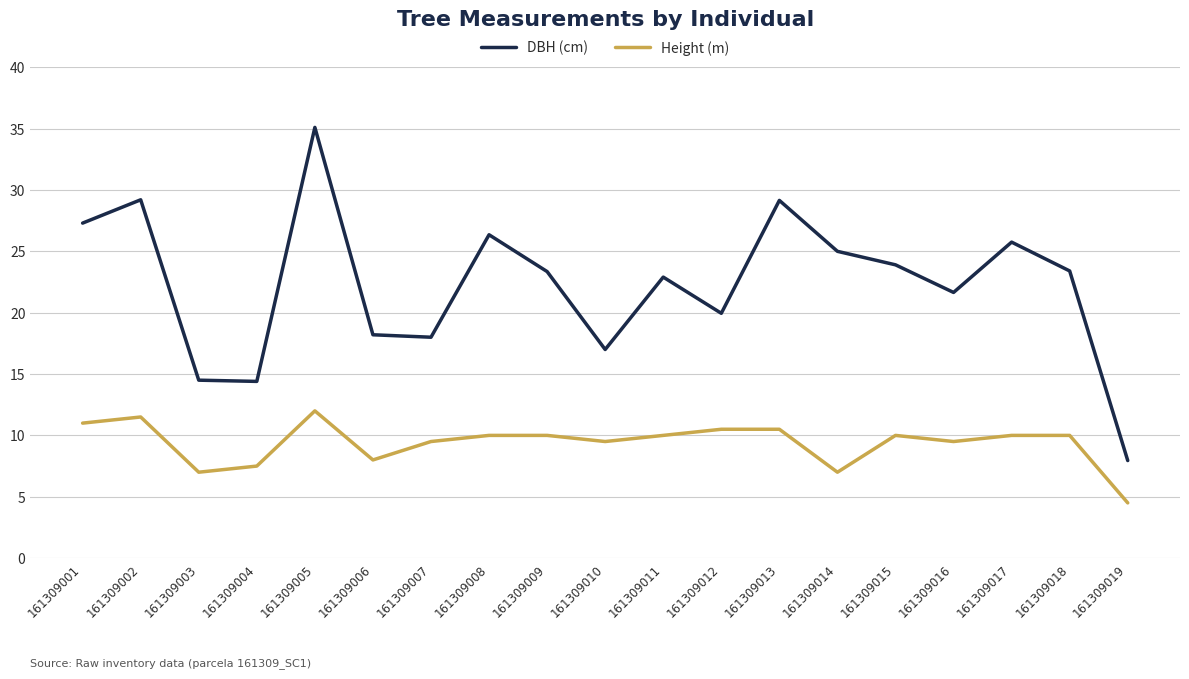

What is the spread (max minus min) of values at 161309010?

7.5